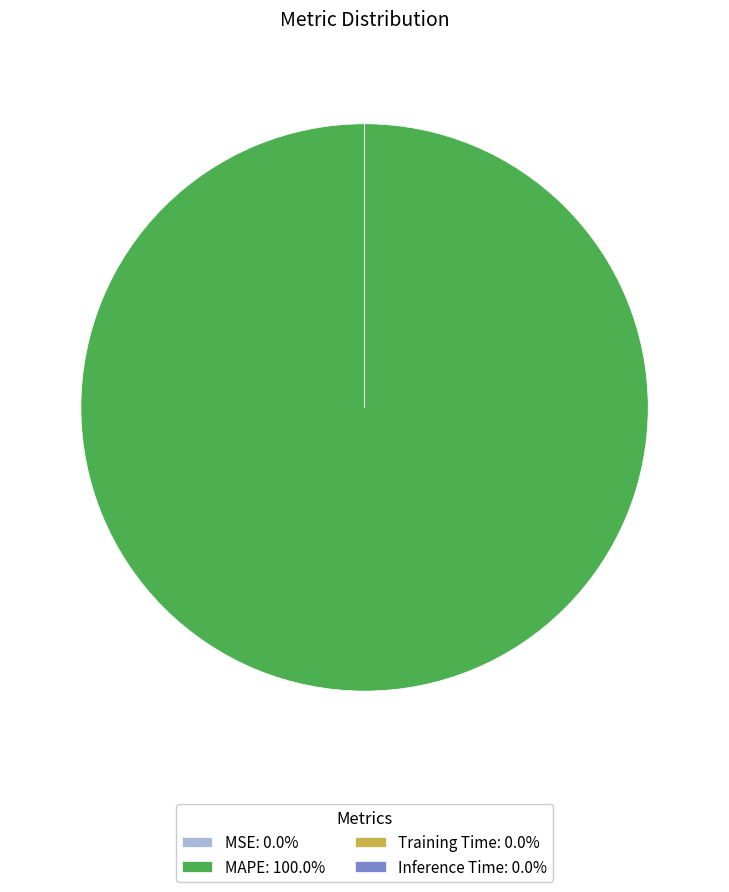

Is there a majority slice in this chart?

Yes